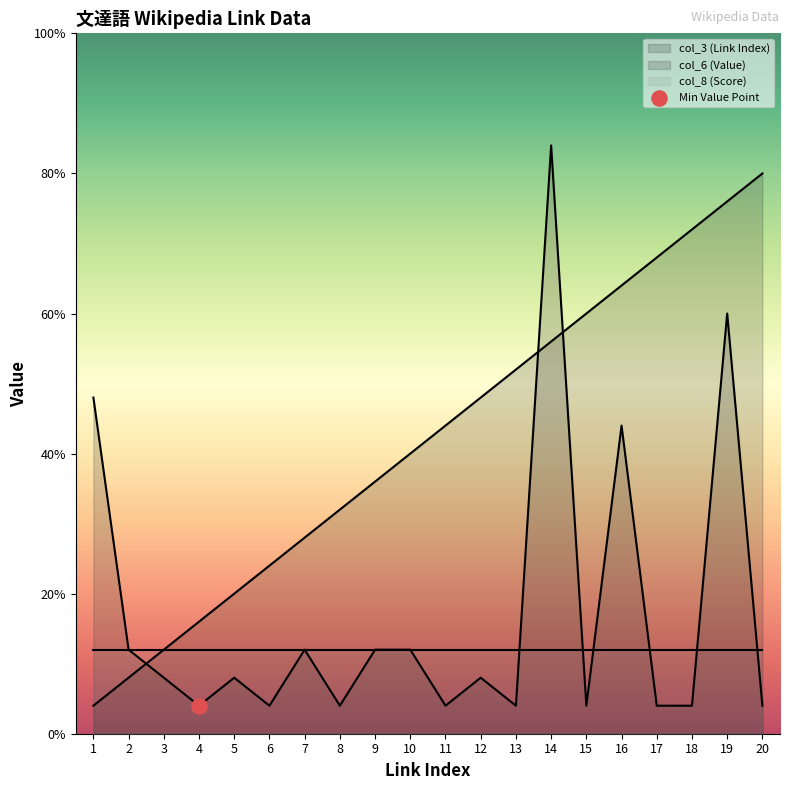

Which series reaches the minimum Y coordinate?

col_3 (Link Index)